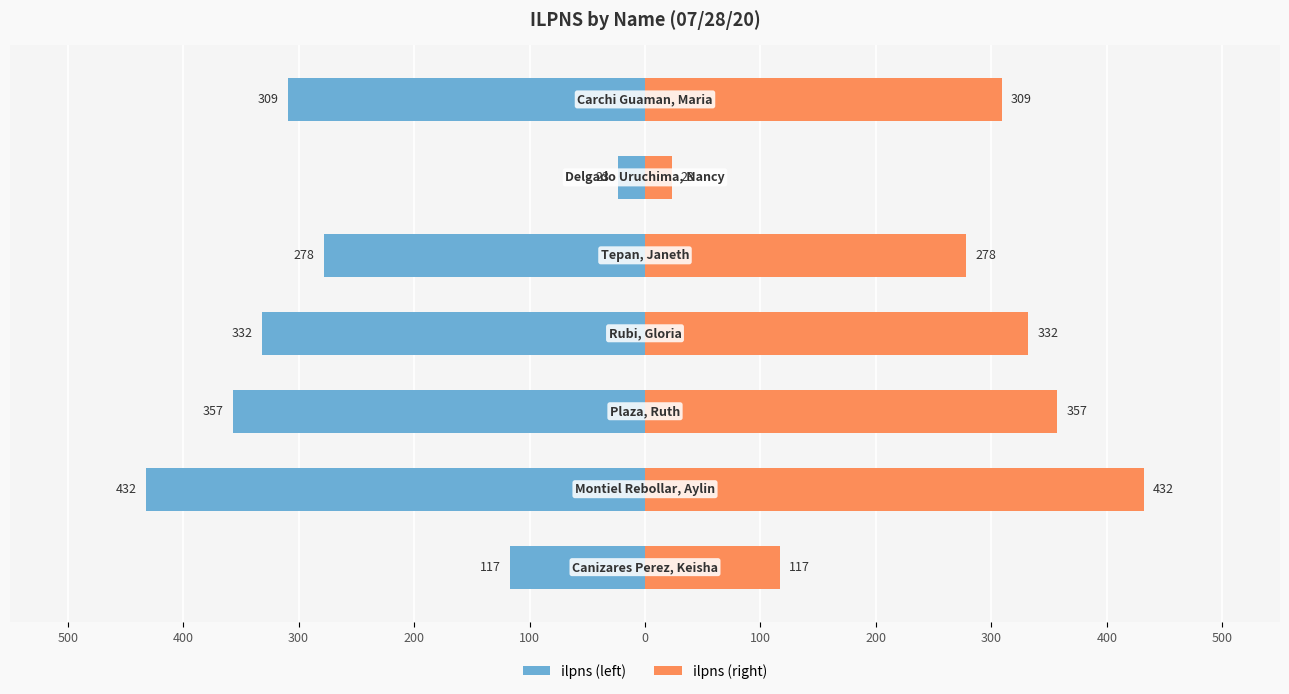

Count the number of data series in this chart.

2